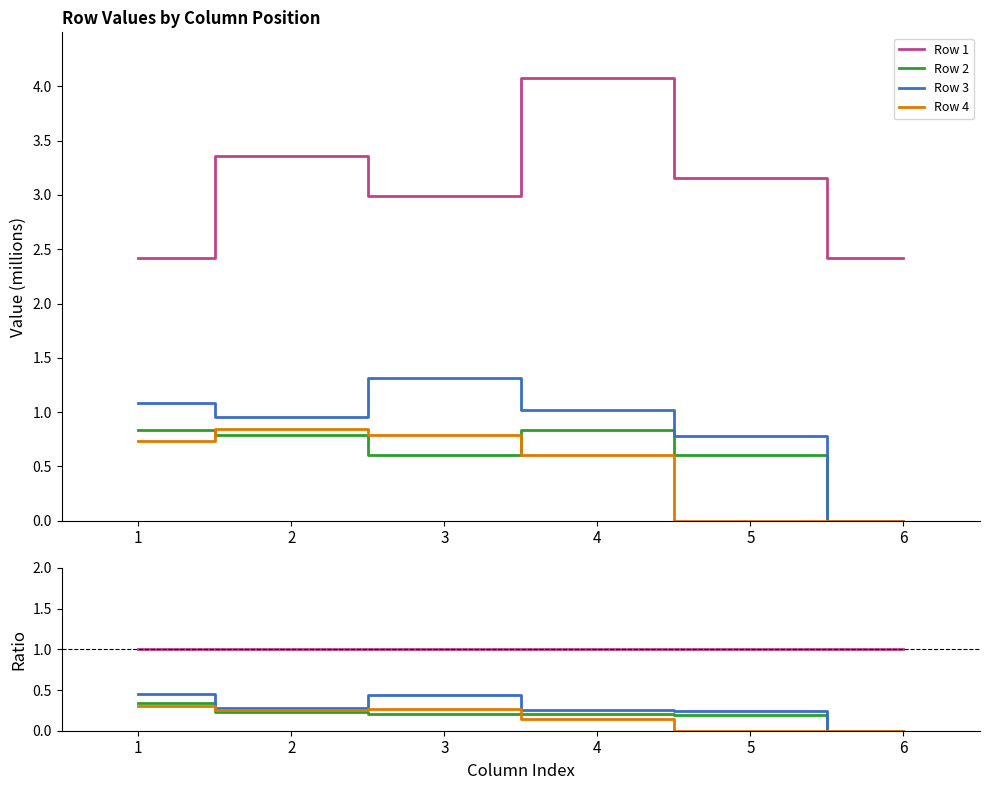

How many lines are shown in the chart?

4